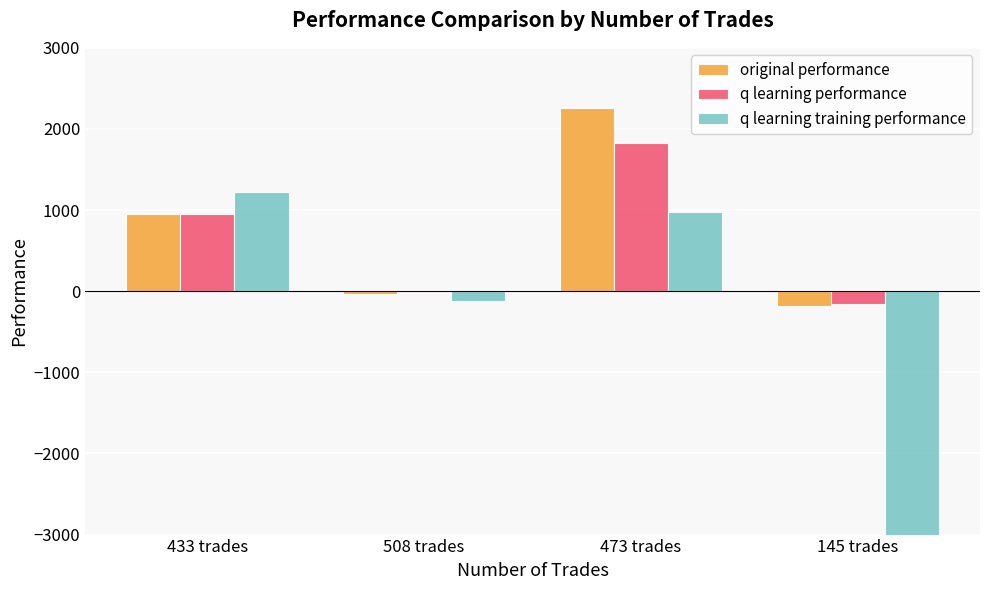

Which series has the largest total across all categories?

original performance